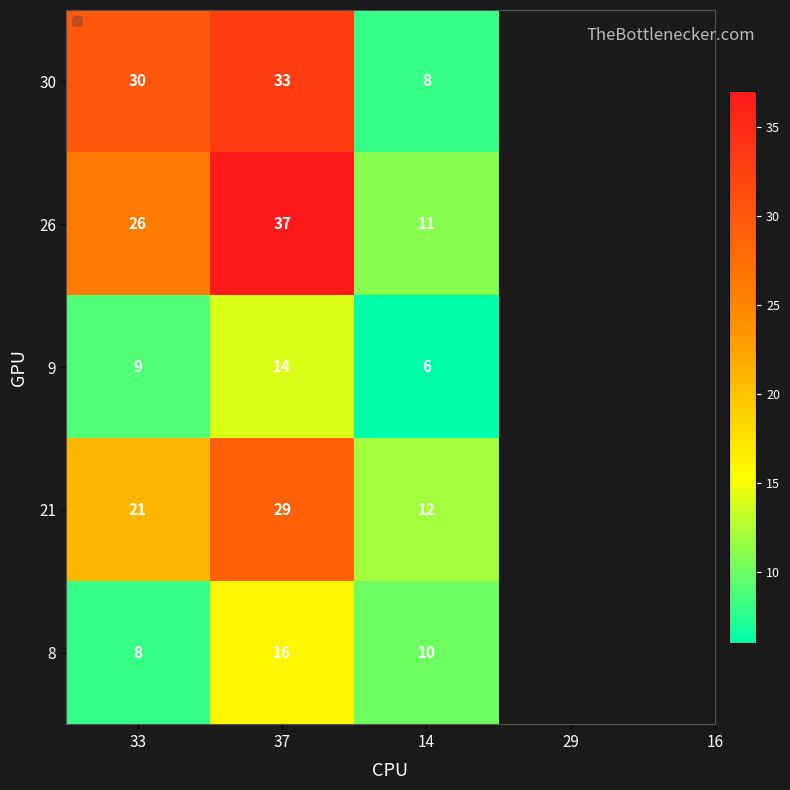

Reading right to left, what are all the values shown in this chart?

30: 14=8	37=33	33=30
26: 14=11	37=37	33=26
9: 14=6	37=14	33=9
21: 14=12	37=29	33=21
8: 14=10	37=16	33=8